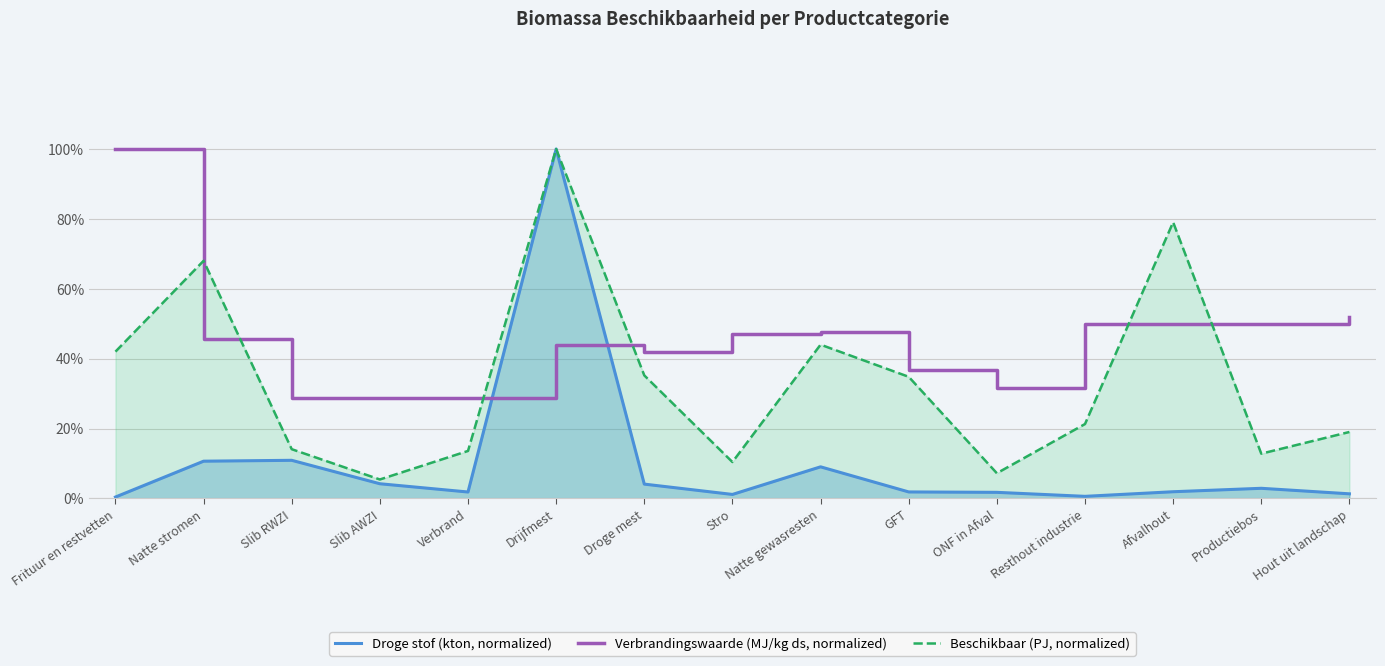

Which has a higher value, Afvalhout or Slib RWZI?

Slib RWZI